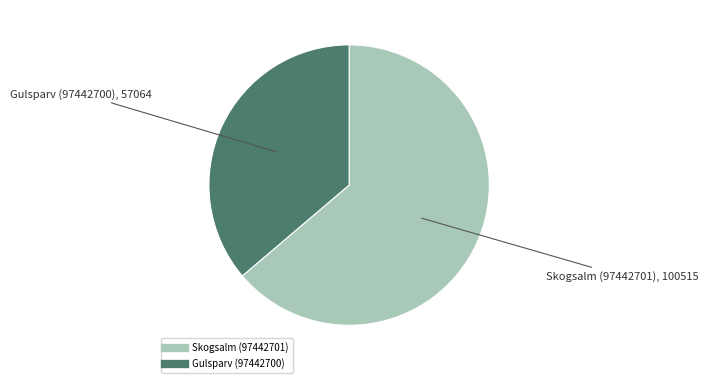

Between Gulsparv (97442700) and Skogsalm (97442701), which is larger?

Skogsalm (97442701)